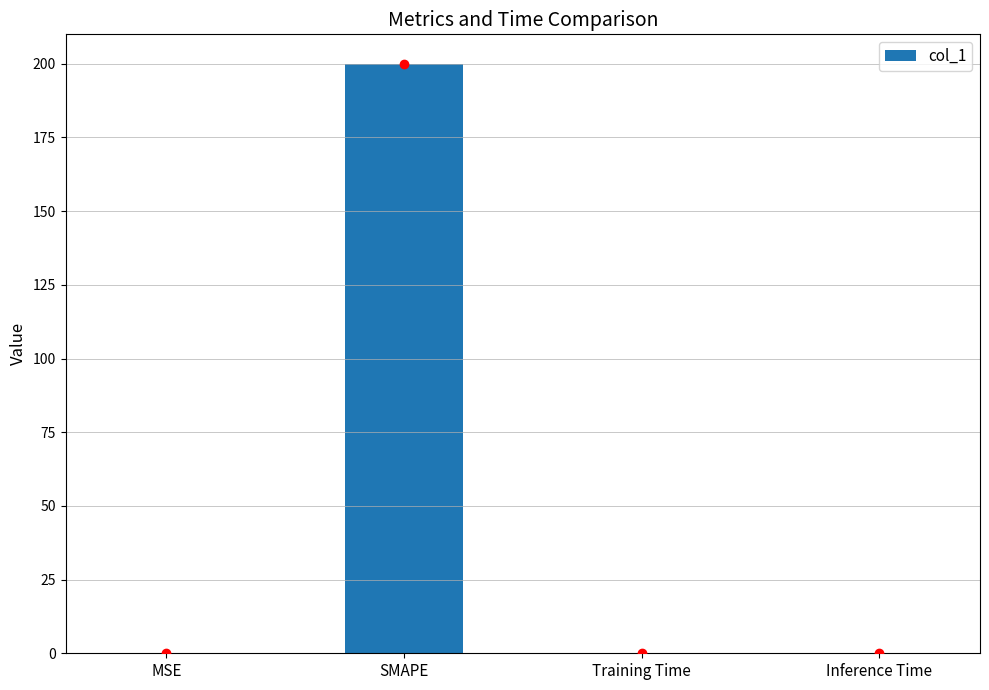

What is the greatest value displayed?

200.0